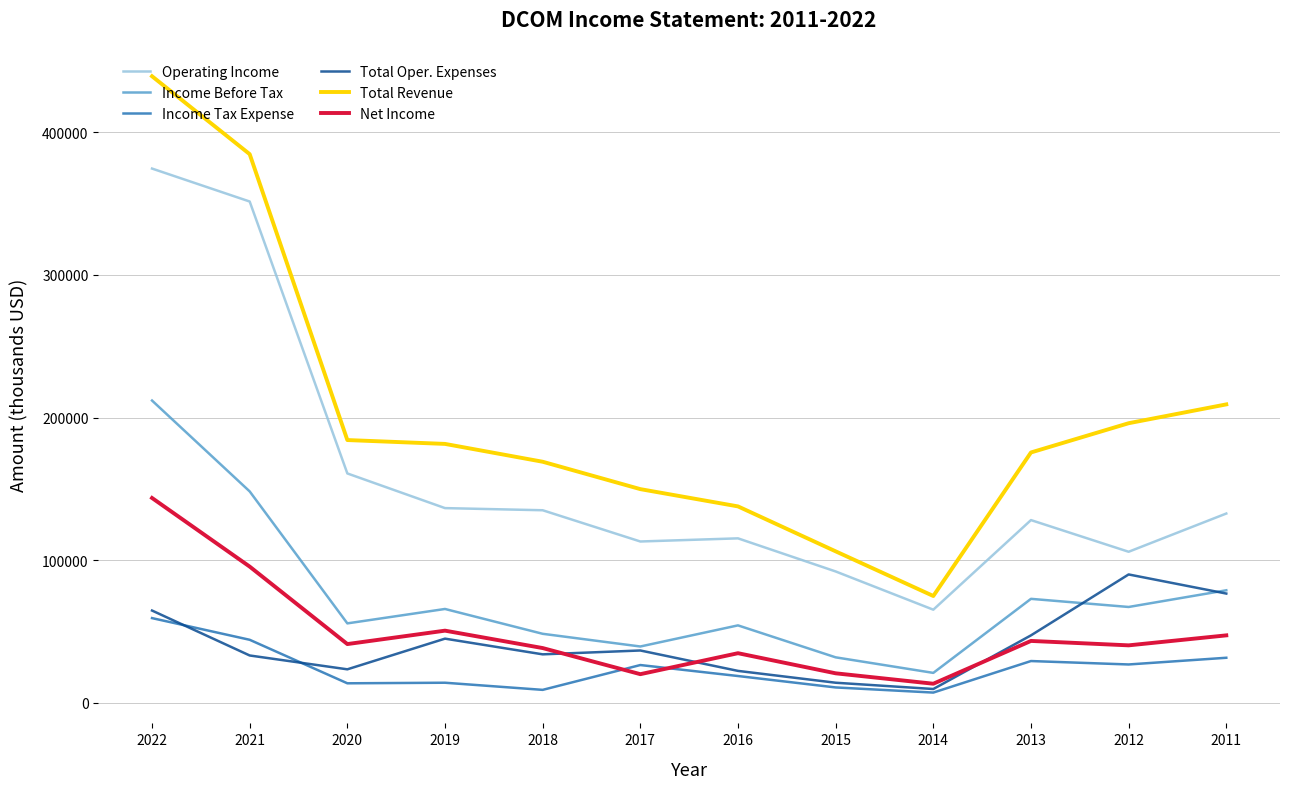

Rank the series by their maximum value, from highest to lowest.

Total Revenue, Operating Income, Income Before Tax, Net Income, Total Oper. Expenses, Income Tax Expense